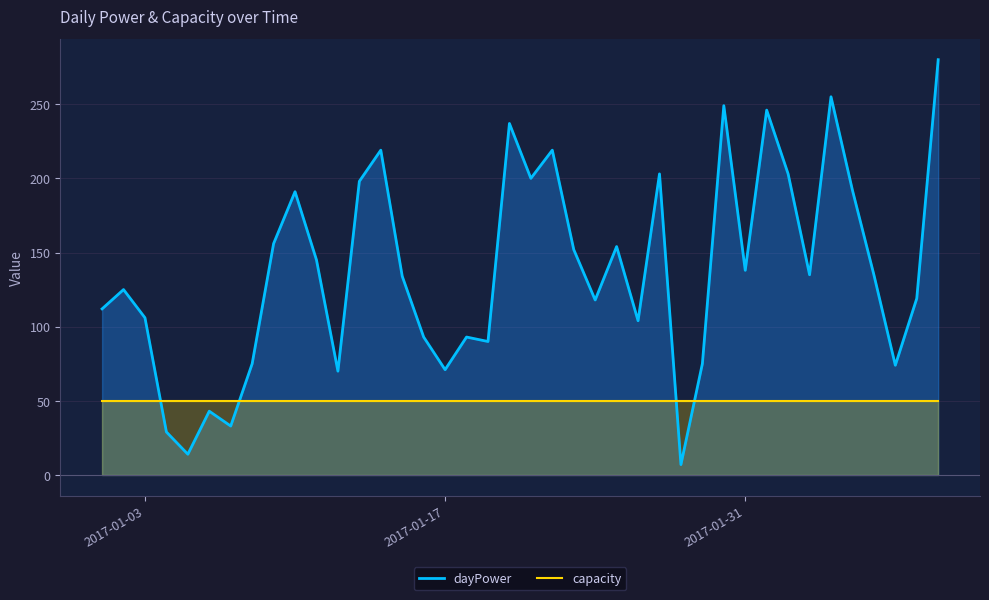

What is the maximum value for dayPower?

280